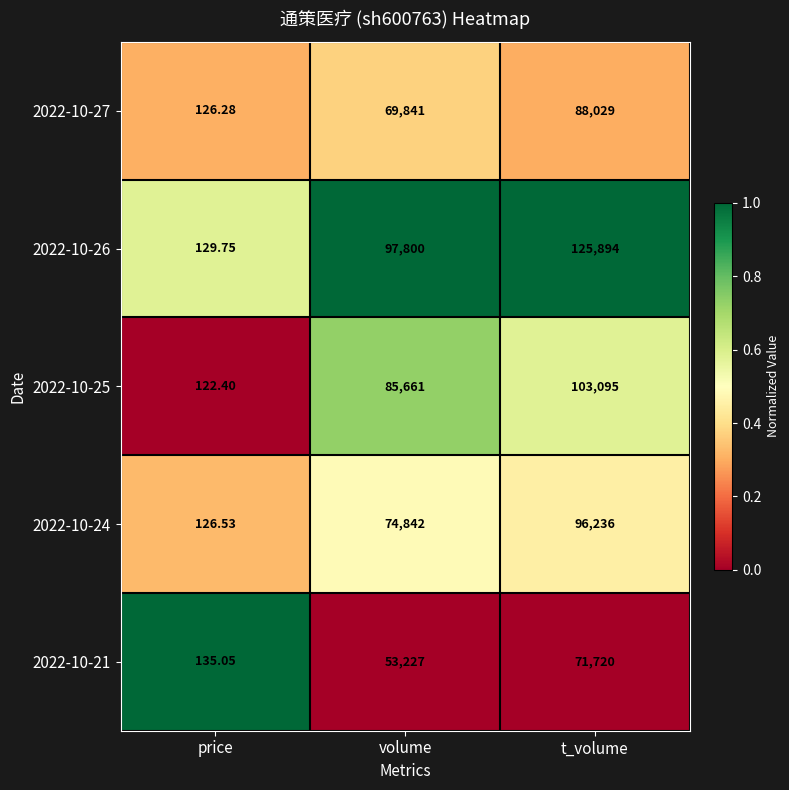

Which category has the highest value in the 2022-10-24 series?

t_volume